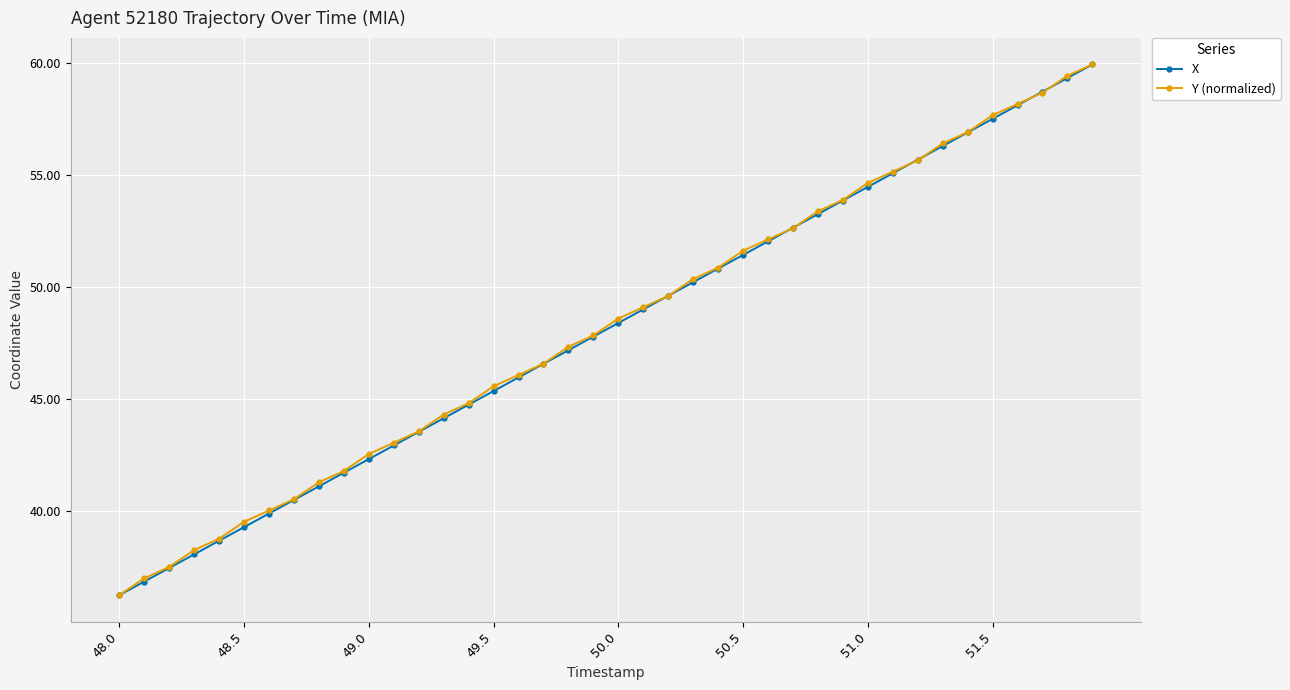

What is the value of the X point at the 19th from the left?

47.2